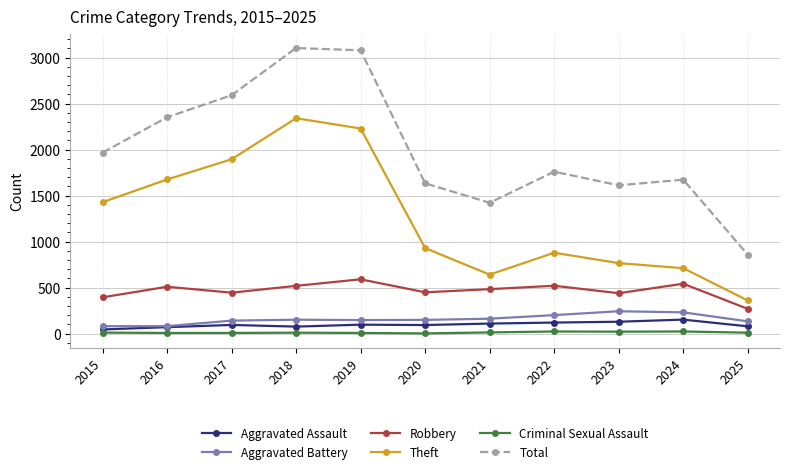

The Criminal Sexual Assault series shows 8 at 2017. True or false?

True